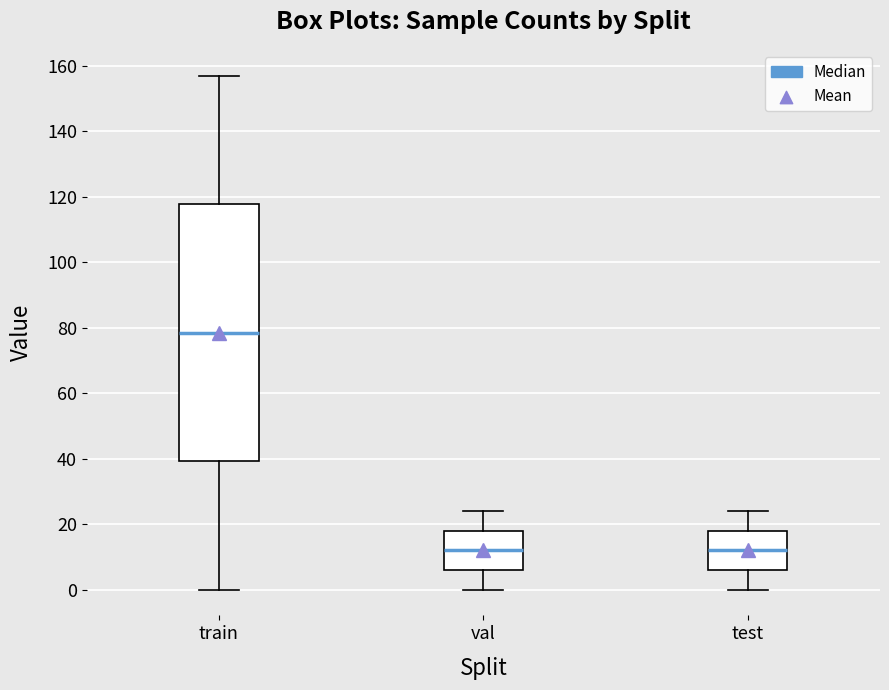

Comparing the boxes themselves (not the whiskers), which one is the tallest?

train